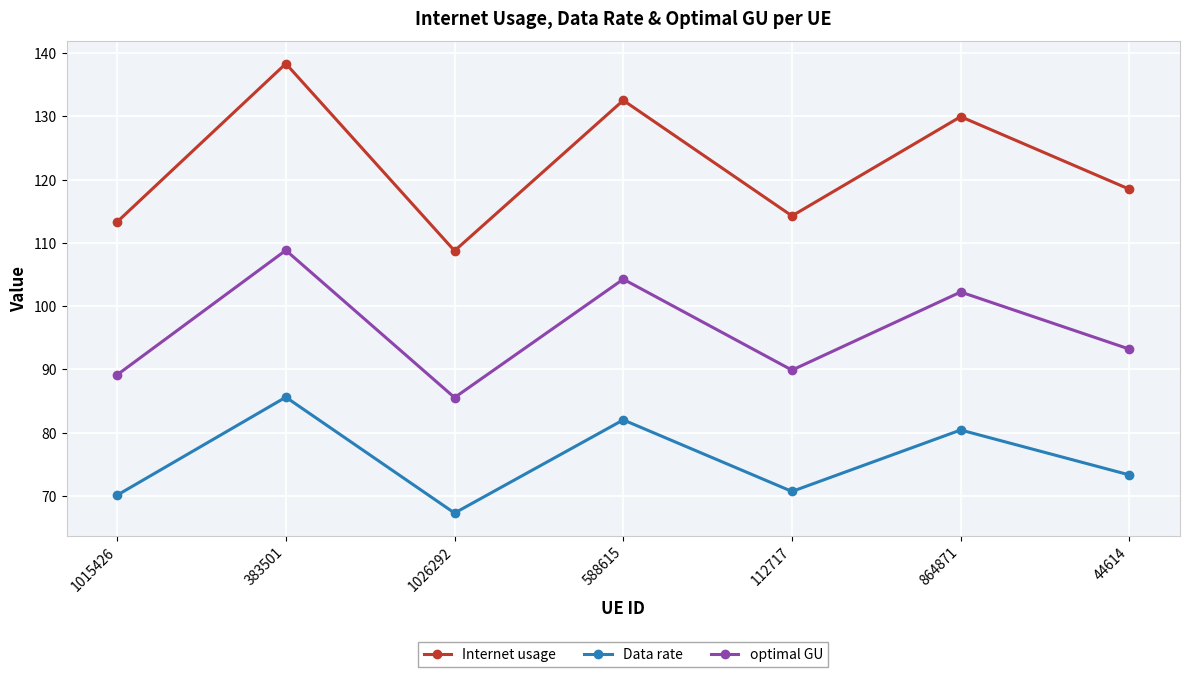

What are all the series names shown in the legend?

Internet usage, Data rate, optimal GU